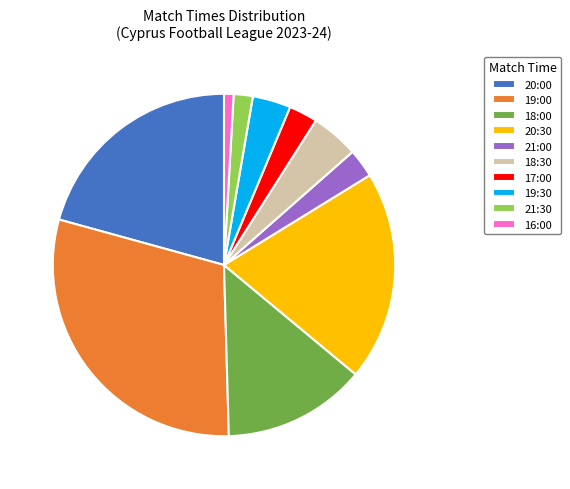

Is the sum of 21:00 and 21:30 greater than half?

No